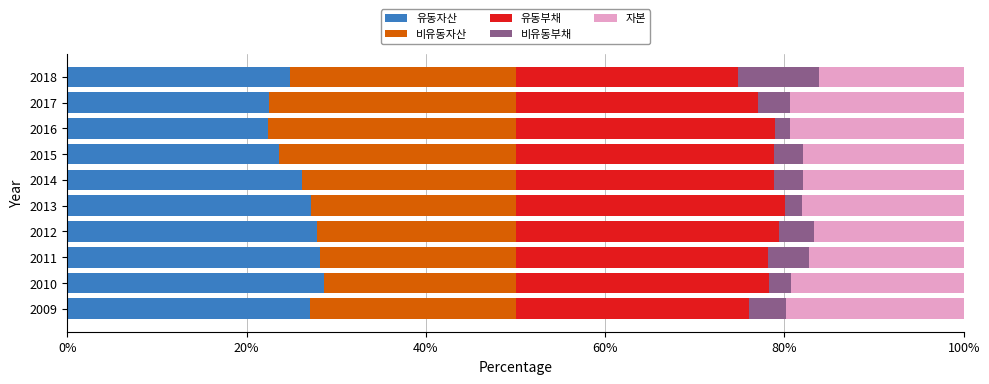

What is the minimum value for 유동자산?

22.4